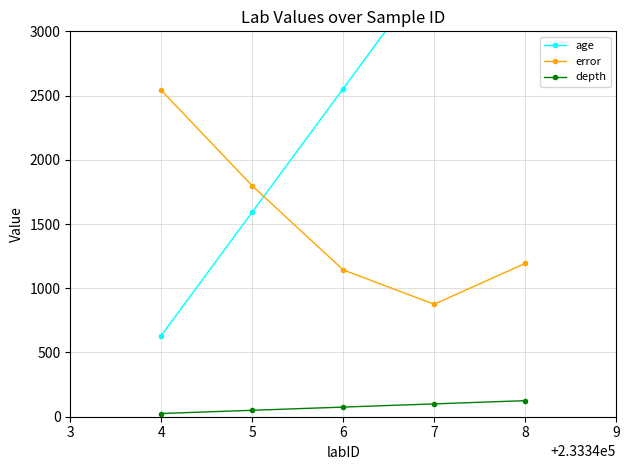

True or false: error and depth cross at least once.

False